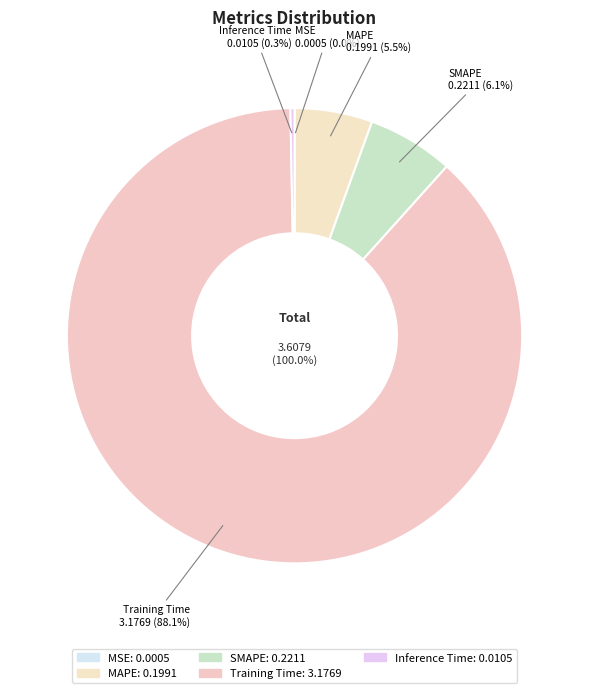

To the nearest percent, what is the combined percentage of MAPE and MSE?

6%